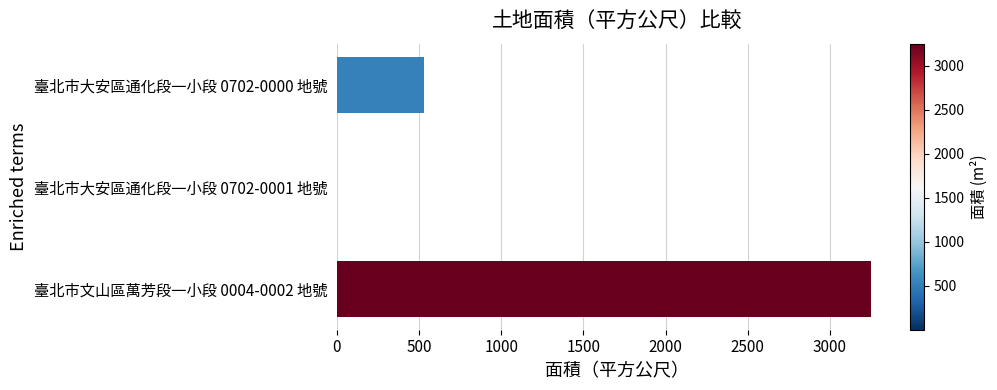

Where is the data nearest to the value 1626?

臺北市大安區通化段一小段 0702-0000 地號